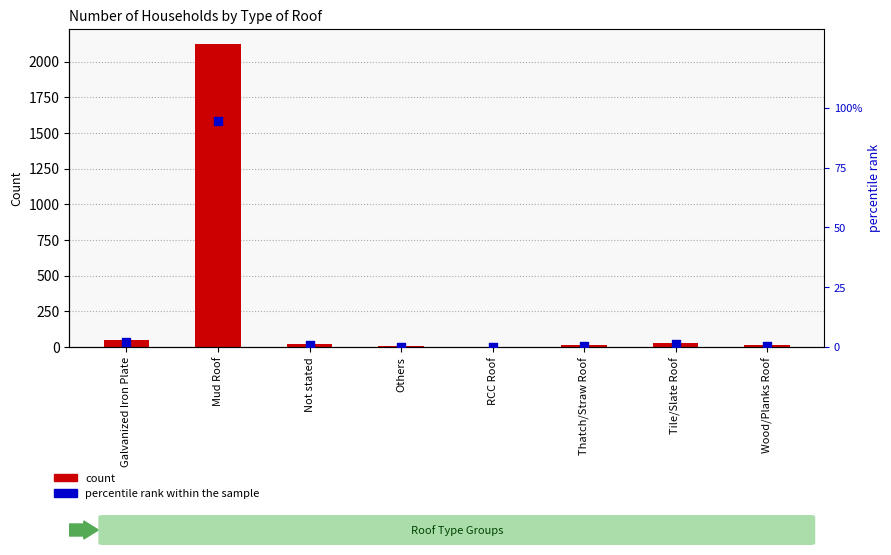

Which series has the largest Y range (max minus min)?

Number